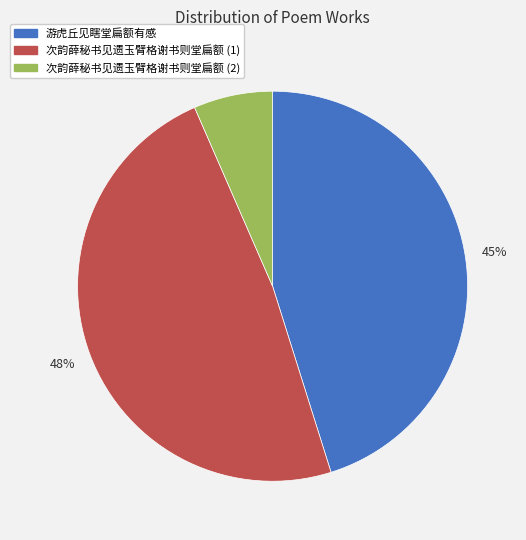

Between 次韵薛秘书见遗玉臂格谢书则堂扁额 (2) and 游虎丘见瞎堂扁额有感, which is larger?

游虎丘见瞎堂扁额有感